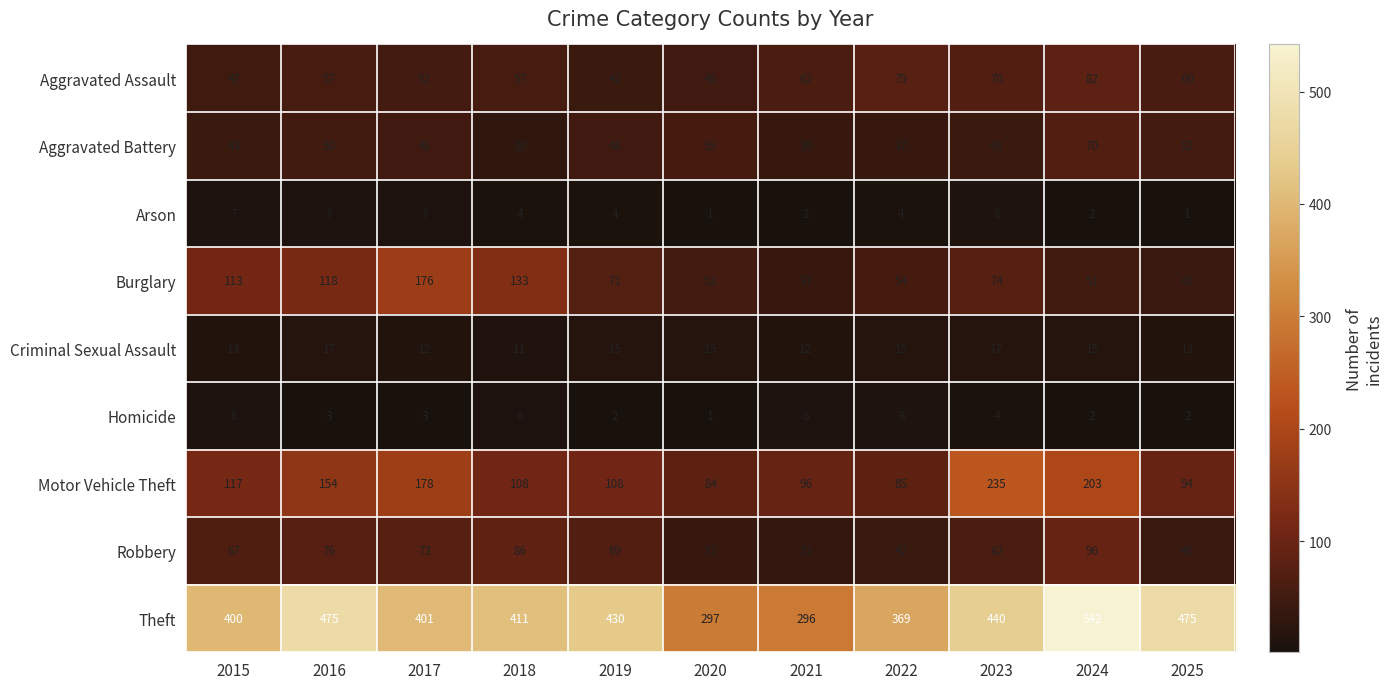

At 2022, list the series in order from largest to smallest.

Theft, Motor Vehicle Theft, Aggravated Assault, Burglary, Robbery, Aggravated Battery, Criminal Sexual Assault, Homicide, Arson